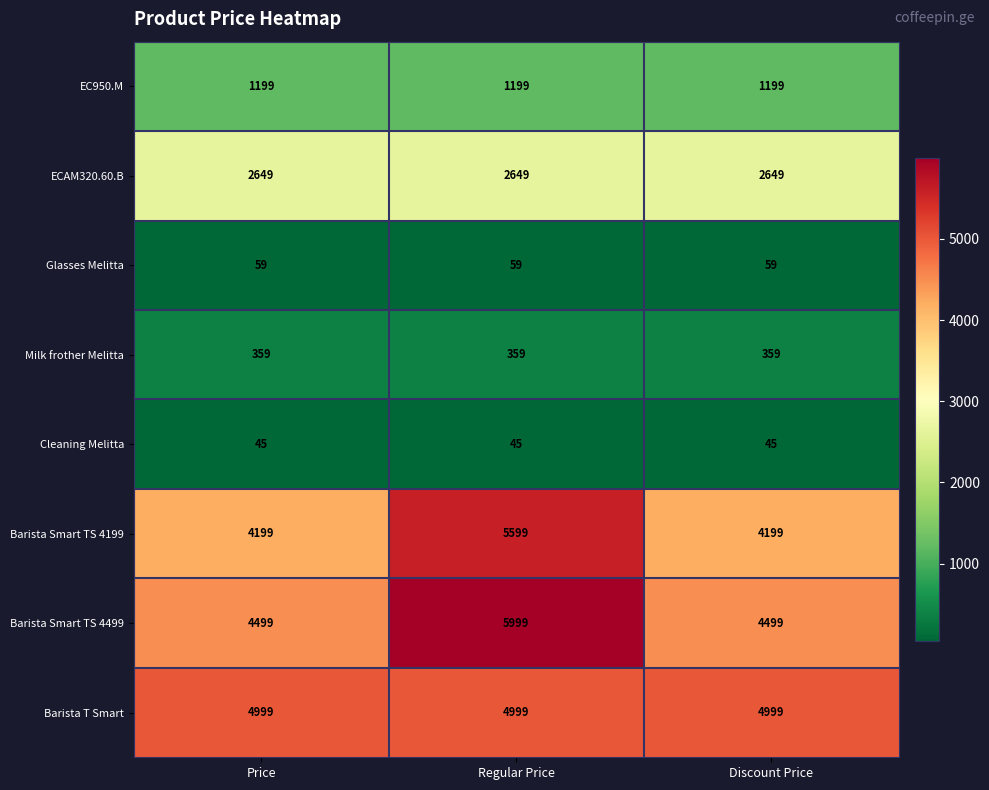

What is the smallest value displayed?

45